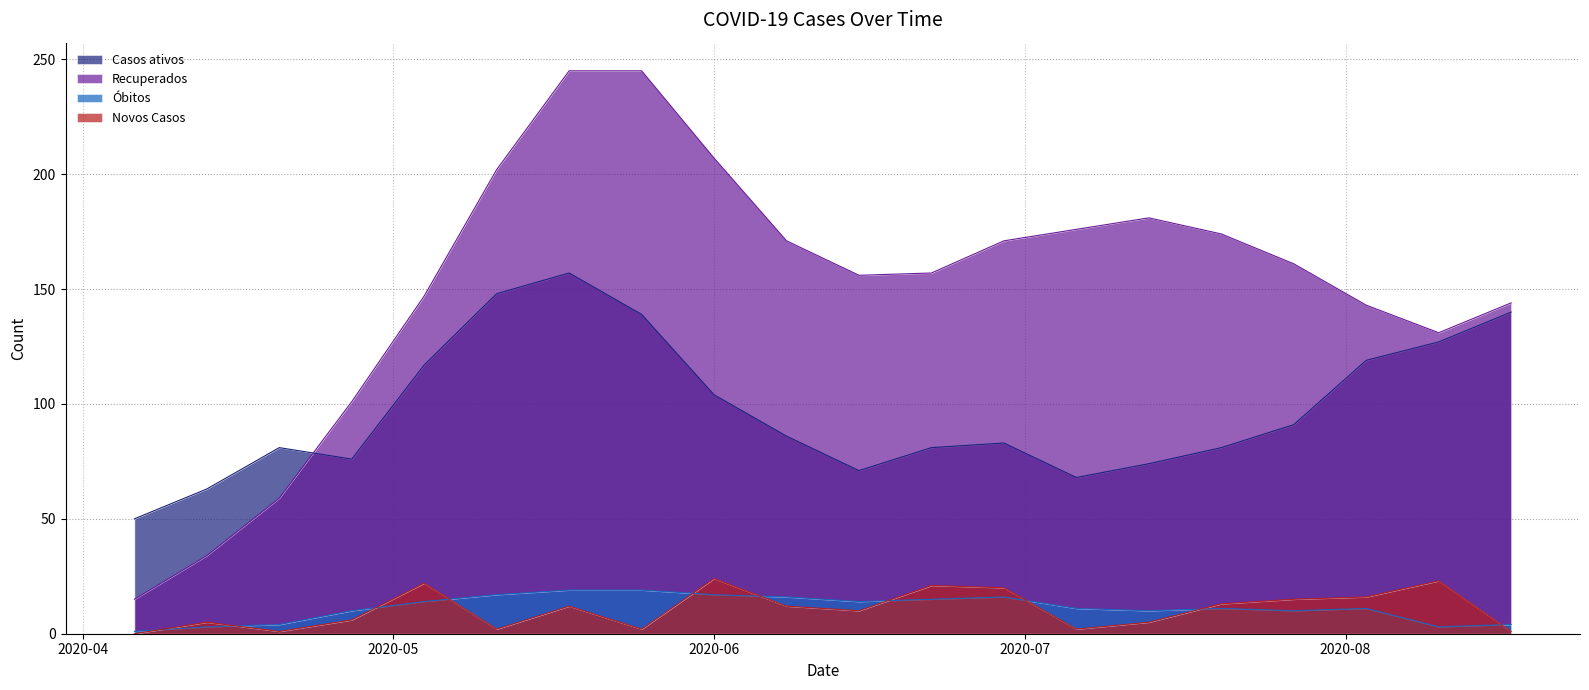

Reading left to right, what are all the values shown in this chart?

Casos ativos: 50	63	81	76	117	148	157	139	104	86	71	81	83	68	74	81	91	119	127	140
Recuperados: 15	34	59	101	147	202	245	245	207	171	156	157	171	176	181	174	161	143	131	144
Óbitos: 1	3	4	10	14	17	19	19	17	16	14	15	16	11	10	11	10	11	3	4
Novos Casos: 0	5	1	6	22	2	12	2	24	12	10	21	20	2	5	13	15	16	23	1